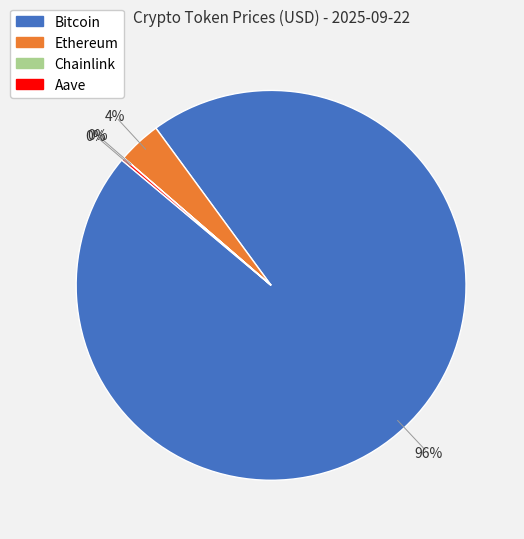

To the nearest percent, what is the average slice percentage?

25%